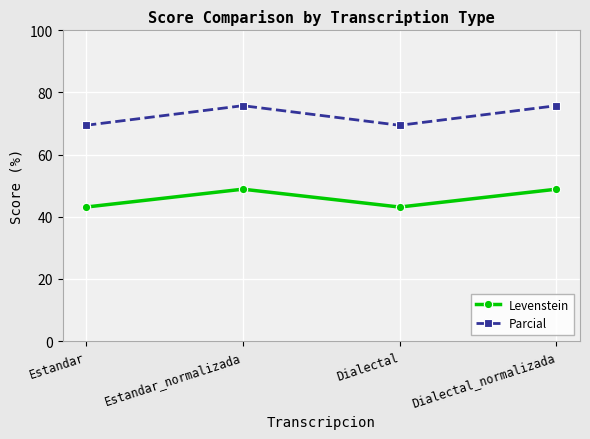

How many data points in Parcial are above 75?

2